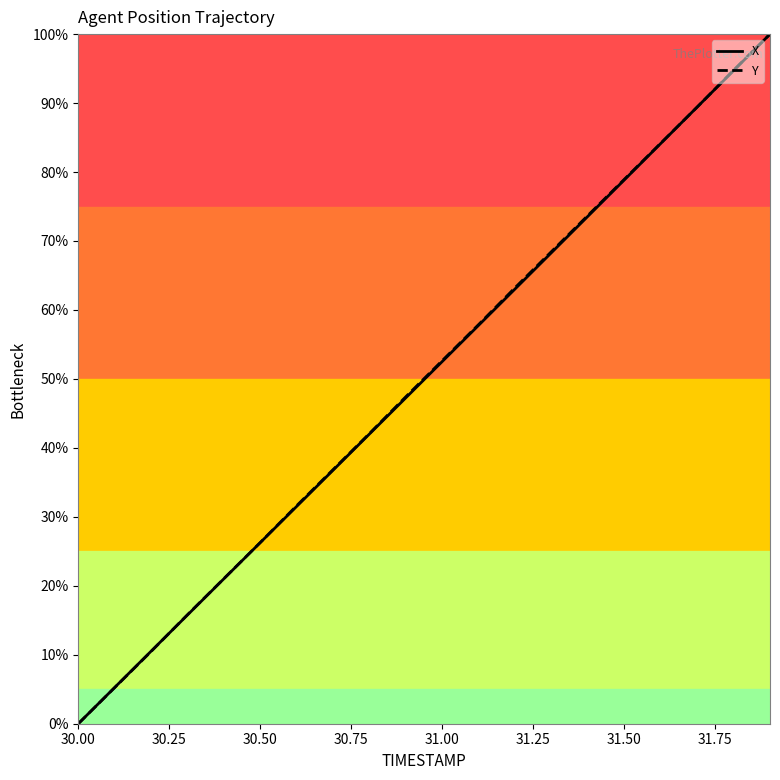

What is the difference between the second highest and minimum values in the X series?

94.7